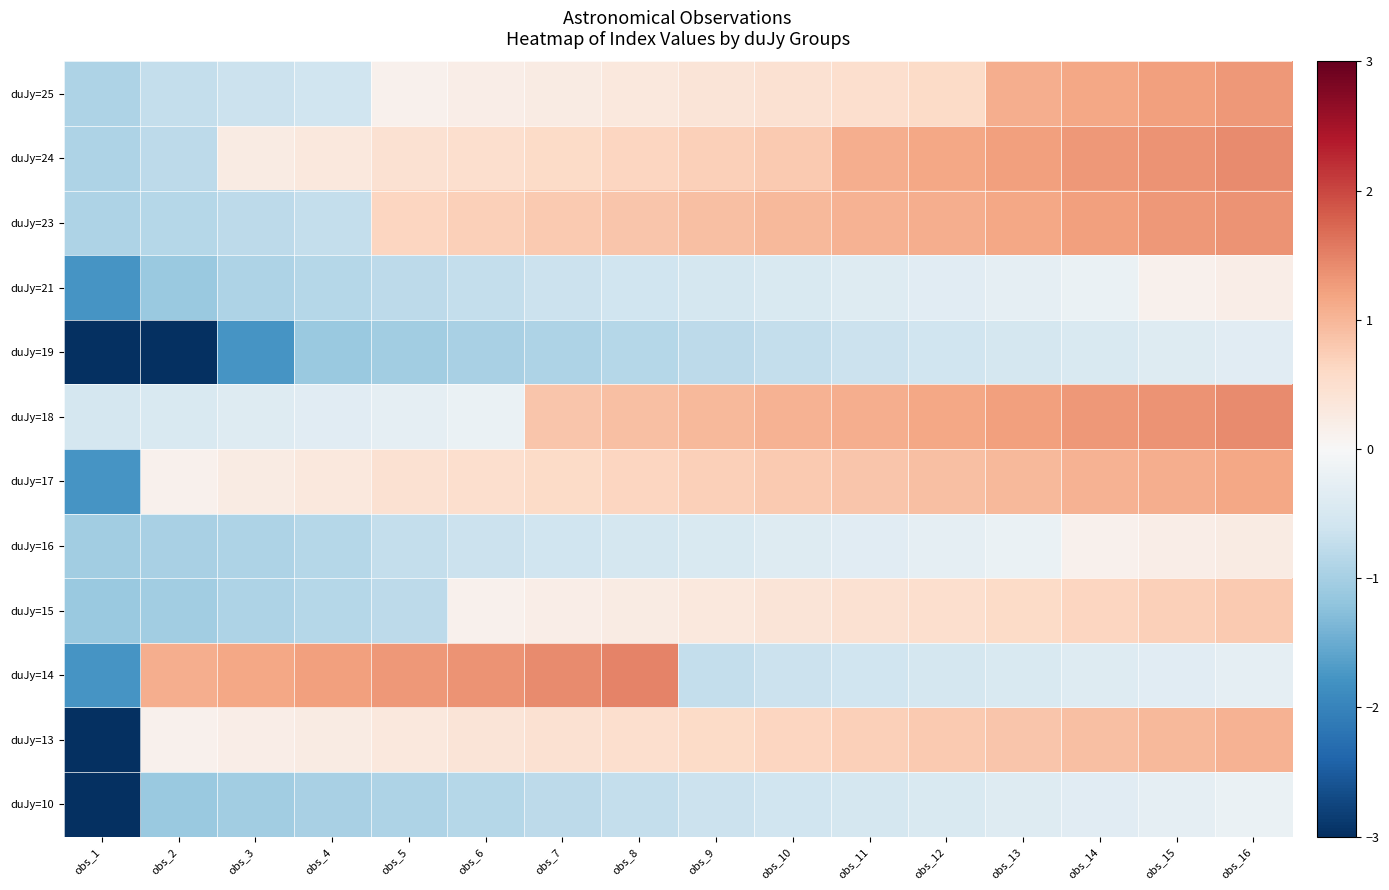

Reading right to left, extract all data points from this chart.

duJy=10: obs_16=-0.2	obs_15=-0.3	obs_14=-0.3	obs_13=-0.4	obs_12=-0.5	obs_11=-0.5	obs_10=-0.6	obs_9=-0.7	obs_8=-0.7	obs_7=-0.8	obs_6=-0.8	obs_5=-0.9	obs_4=-1.0	obs_3=-1.0	obs_2=-1.1	obs_1=-4.2
duJy=13: obs_16=1.0	obs_15=1.0	obs_14=0.9	obs_13=0.8	obs_12=0.8	obs_11=0.7	obs_10=0.6	obs_9=0.6	obs_8=0.5	obs_7=0.4	obs_6=0.4	obs_5=0.3	obs_4=0.3	obs_3=0.2	obs_2=0.1	obs_1=-3.8
duJy=14: obs_16=-0.3	obs_15=-0.3	obs_14=-0.4	obs_13=-0.5	obs_12=-0.5	obs_11=-0.6	obs_10=-0.7	obs_9=-0.7	obs_8=1.5	obs_7=1.4	obs_6=1.4	obs_5=1.3	obs_4=1.2	obs_3=1.2	obs_2=1.1	obs_1=-1.8
duJy=15: obs_16=0.8	obs_15=0.7	obs_14=0.6	obs_13=0.6	obs_12=0.5	obs_11=0.4	obs_10=0.4	obs_9=0.3	obs_8=0.3	obs_7=0.2	obs_6=0.1	obs_5=-0.8	obs_4=-0.8	obs_3=-0.9	obs_2=-1.0	obs_1=-1.1
duJy=16: obs_16=0.3	obs_15=0.2	obs_14=0.1	obs_13=-0.2	obs_12=-0.3	obs_11=-0.3	obs_10=-0.4	obs_9=-0.5	obs_8=-0.5	obs_7=-0.6	obs_6=-0.7	obs_5=-0.7	obs_4=-0.8	obs_3=-0.9	obs_2=-1.0	obs_1=-1.0
duJy=17: obs_16=1.2	obs_15=1.1	obs_14=1.0	obs_13=1.0	obs_12=0.9	obs_11=0.8	obs_10=0.8	obs_9=0.7	obs_8=0.6	obs_7=0.6	obs_6=0.5	obs_5=0.4	obs_4=0.3	obs_3=0.3	obs_2=0.1	obs_1=-1.8
duJy=18: obs_16=1.4	obs_15=1.4	obs_14=1.3	obs_13=1.2	obs_12=1.2	obs_11=1.1	obs_10=1.0	obs_9=1.0	obs_8=0.9	obs_7=0.8	obs_6=-0.2	obs_5=-0.3	obs_4=-0.3	obs_3=-0.4	obs_2=-0.5	obs_1=-0.5
duJy=19: obs_16=-0.3	obs_15=-0.4	obs_14=-0.5	obs_13=-0.5	obs_12=-0.6	obs_11=-0.7	obs_10=-0.7	obs_9=-0.8	obs_8=-0.8	obs_7=-0.9	obs_6=-1.0	obs_5=-1.0	obs_4=-1.1	obs_3=-1.8	obs_2=-3.8	obs_1=-4.2
duJy=21: obs_16=0.2	obs_15=0.1	obs_14=-0.2	obs_13=-0.3	obs_12=-0.3	obs_11=-0.4	obs_10=-0.5	obs_9=-0.5	obs_8=-0.6	obs_7=-0.7	obs_6=-0.7	obs_5=-0.8	obs_4=-0.8	obs_3=-0.9	obs_2=-1.1	obs_1=-1.8
duJy=23: obs_16=1.4	obs_15=1.3	obs_14=1.2	obs_13=1.2	obs_12=1.1	obs_11=1.0	obs_10=1.0	obs_9=0.9	obs_8=0.8	obs_7=0.8	obs_6=0.7	obs_5=0.6	obs_4=-0.7	obs_3=-0.8	obs_2=-0.8	obs_1=-0.9
duJy=24: obs_16=1.4	obs_15=1.4	obs_14=1.3	obs_13=1.2	obs_12=1.2	obs_11=1.1	obs_10=0.8	obs_9=0.7	obs_8=0.6	obs_7=0.6	obs_6=0.5	obs_5=0.4	obs_4=0.3	obs_3=0.3	obs_2=-0.8	obs_1=-0.9
duJy=25: obs_16=1.3	obs_15=1.2	obs_14=1.2	obs_13=1.1	obs_12=0.6	obs_11=0.5	obs_10=0.4	obs_9=0.4	obs_8=0.3	obs_7=0.3	obs_6=0.2	obs_5=0.1	obs_4=-0.6	obs_3=-0.7	obs_2=-0.7	obs_1=-0.9